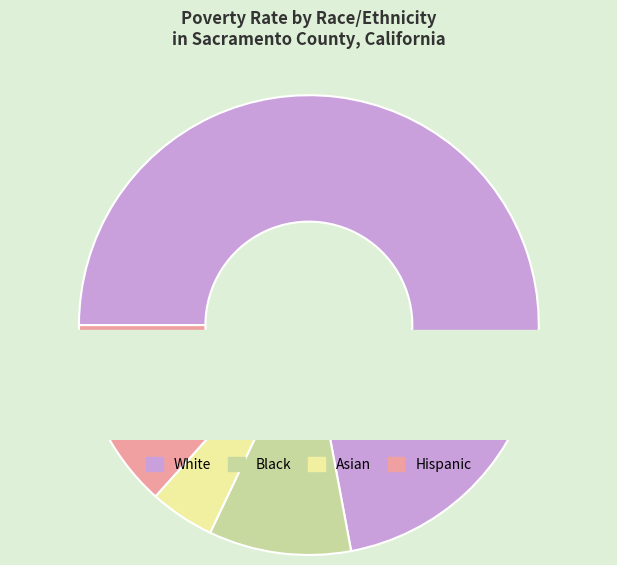

Does any single category account for the majority?

Yes